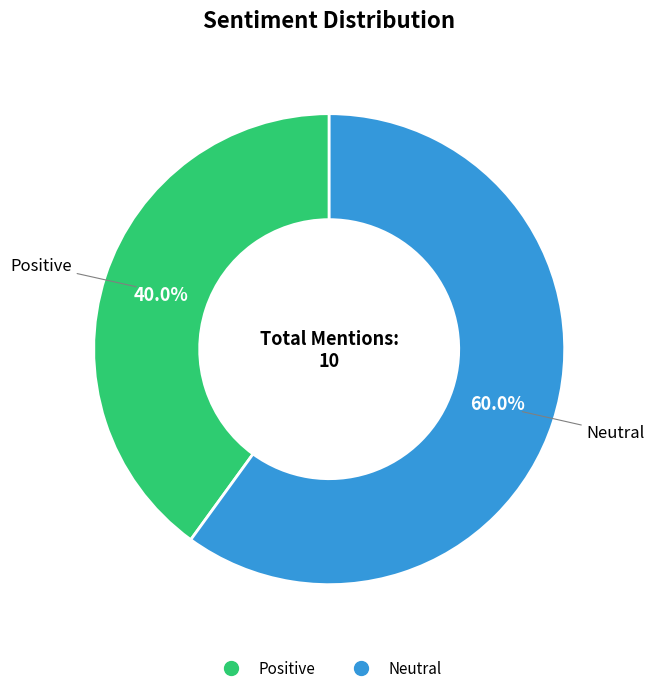

Does any single category account for the majority?

Yes